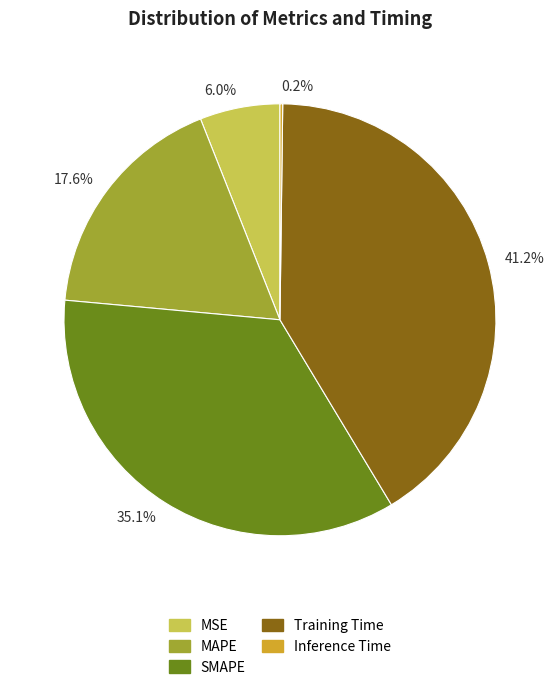

Is there a majority slice in this chart?

No